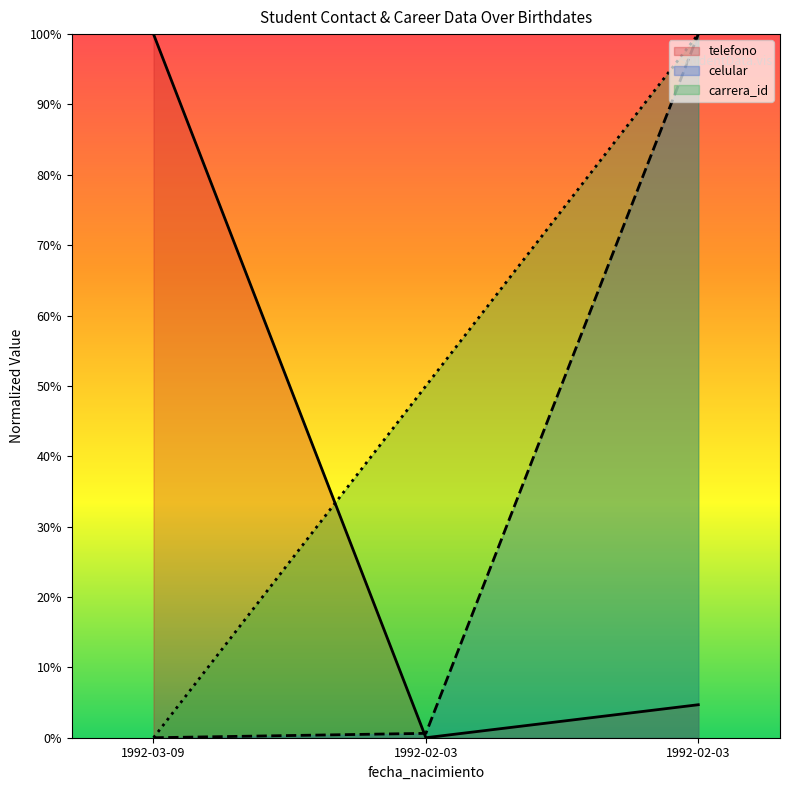

How many values in carrera_id are above zero?

2